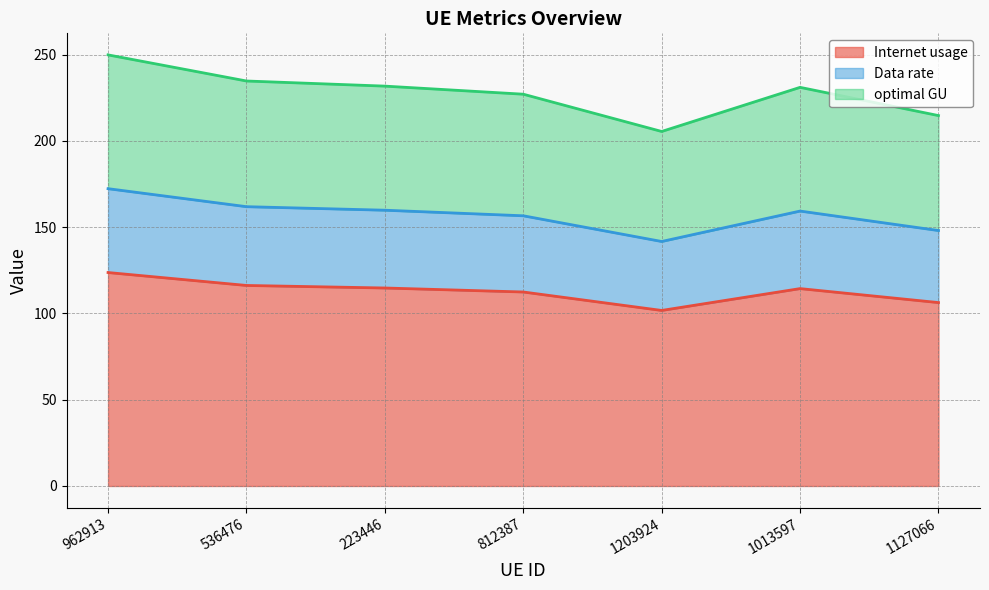

How many values in the optimal GU series exceed 230?

4